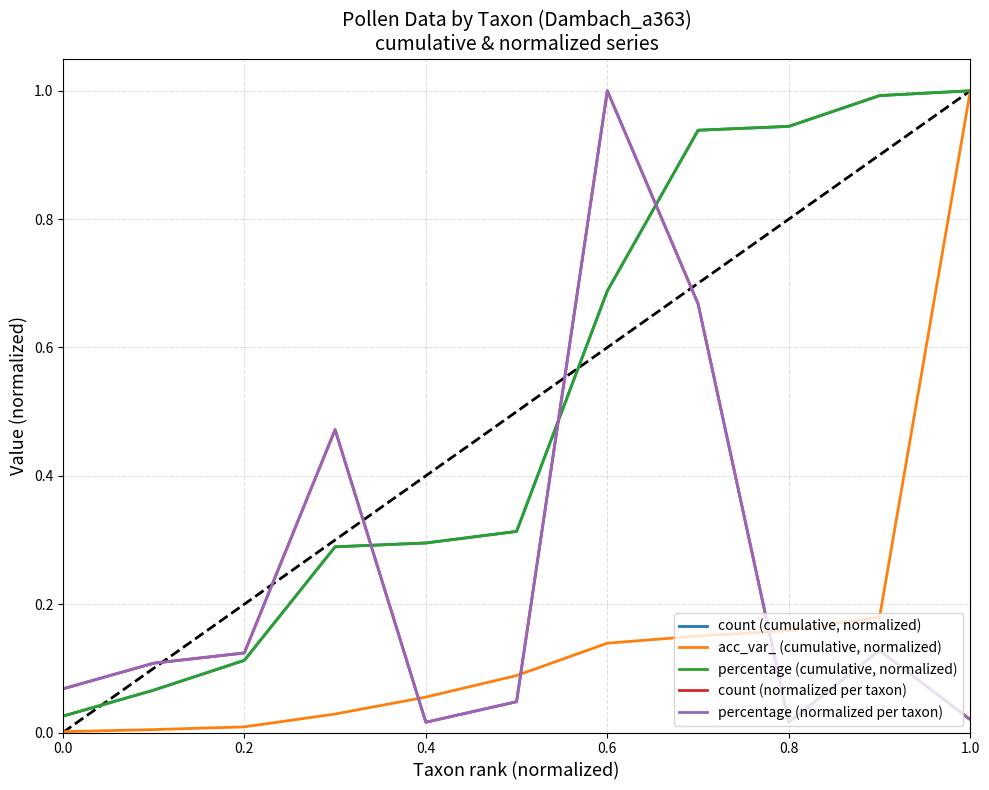

True or false: percentage (cumulative, normalized) and count (cumulative, normalized) cross at least once.

False